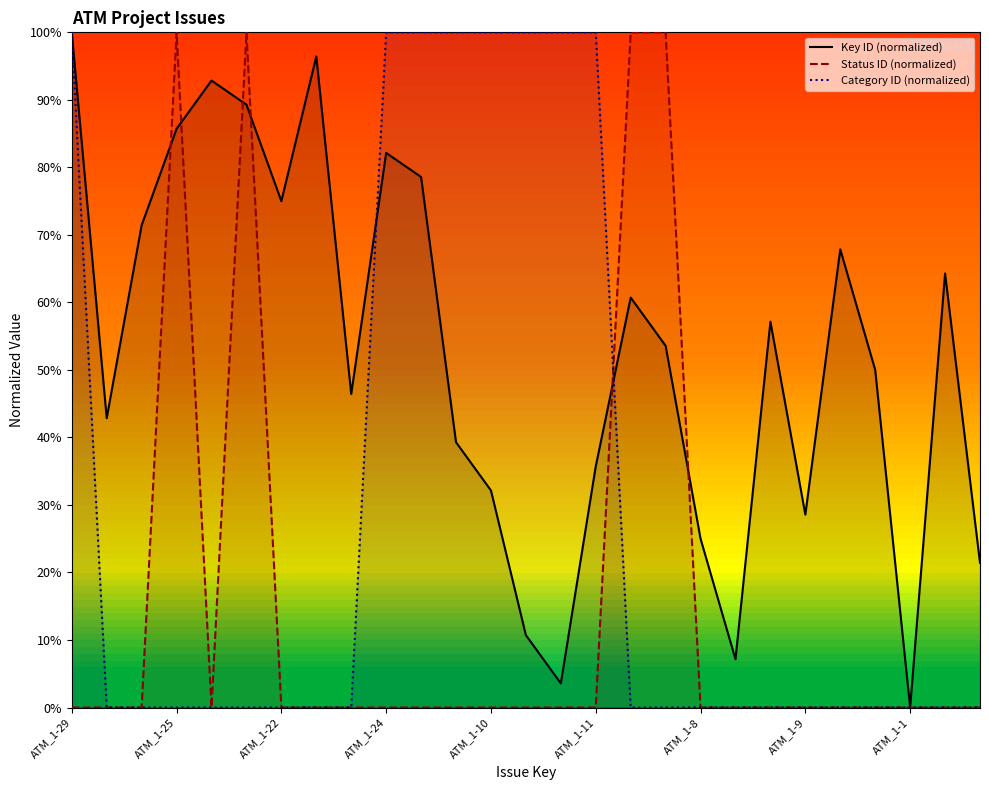

How many lines are shown in the chart?

3